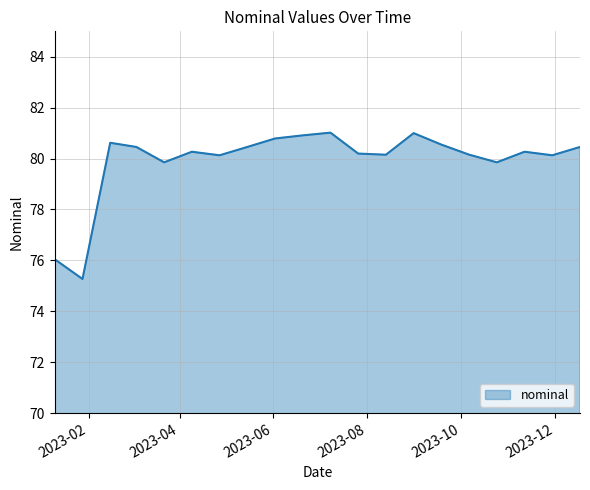

What is the difference between the maximum and minimum values?

5.8